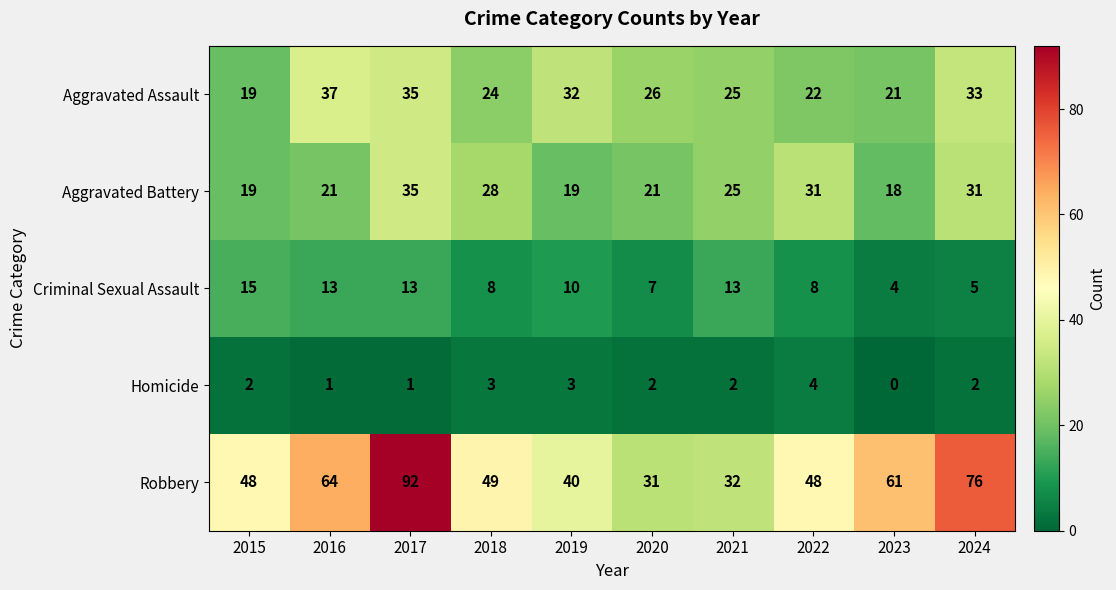

Which series has the largest total across all categories?

Robbery